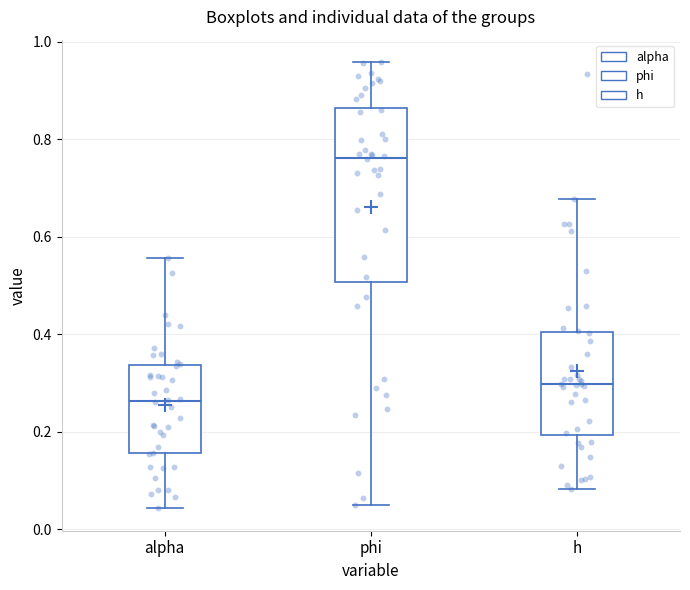

Where does the median line of the box for alpha sit on the y-axis? The values are not printed on the chart, so give them approximately, as read against the axis.

0.26